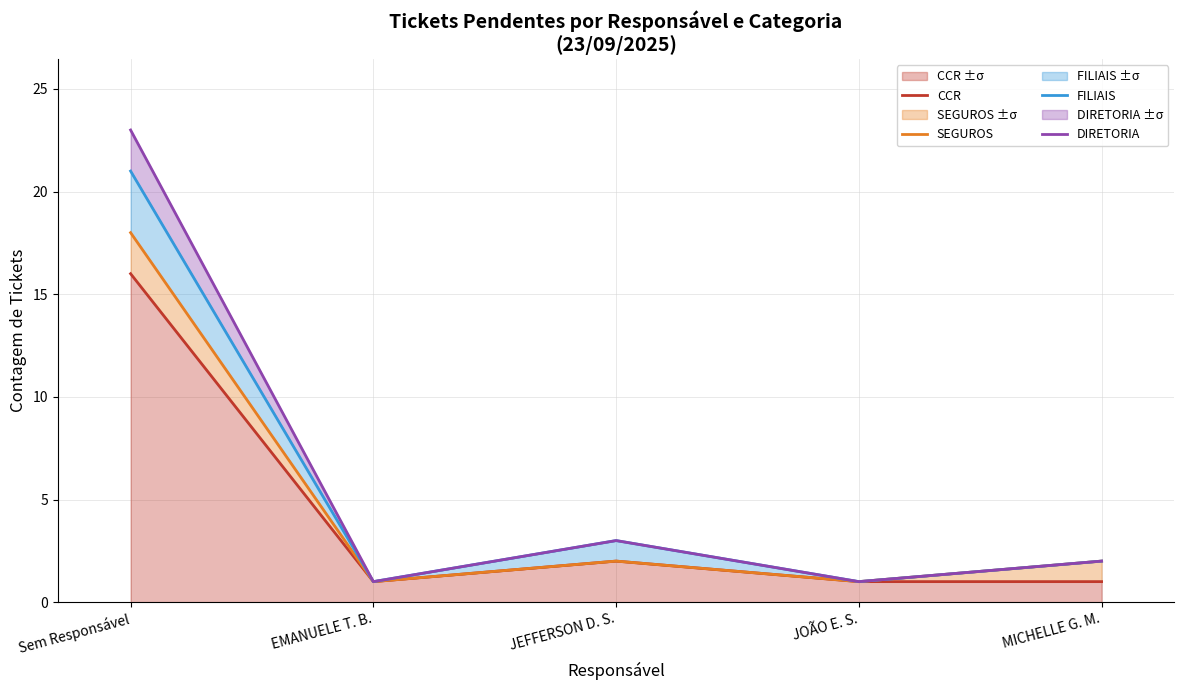

How many interior local valleys does the SEGUROS series have?

2